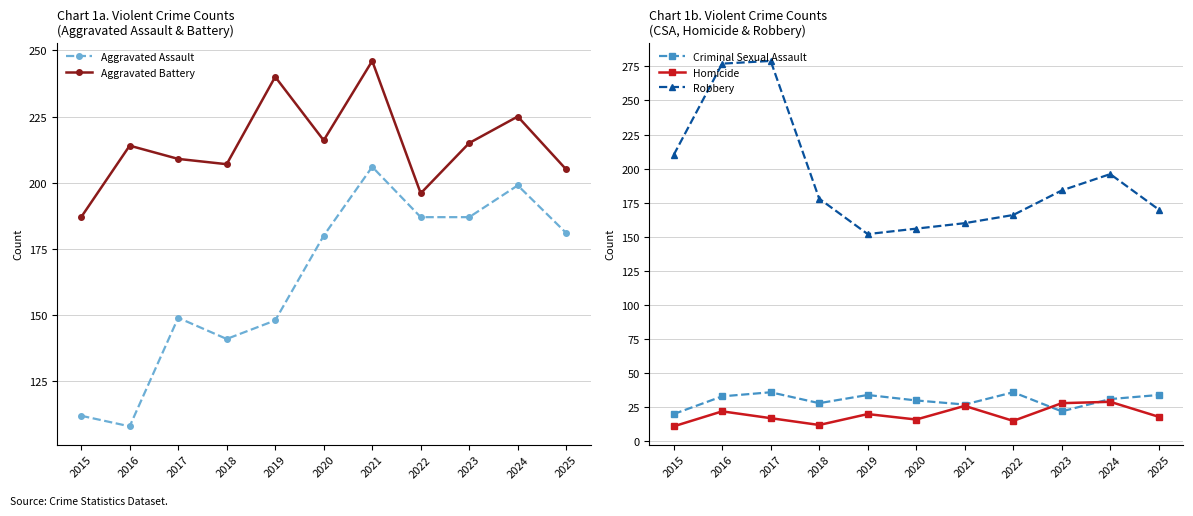

What is the average value of the Aggravated Assault series?

163